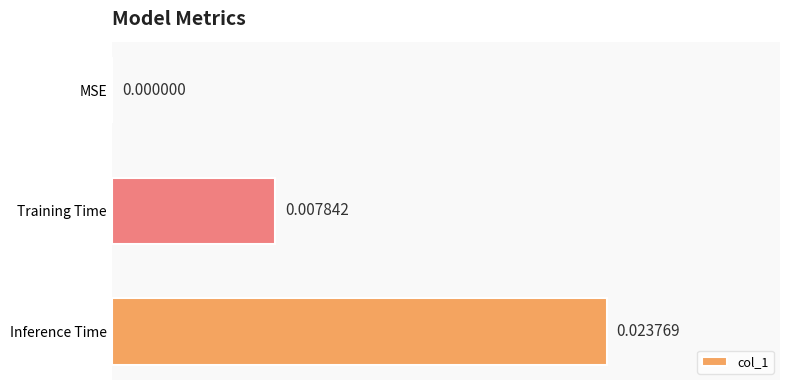

Are the bars horizontal?

Yes